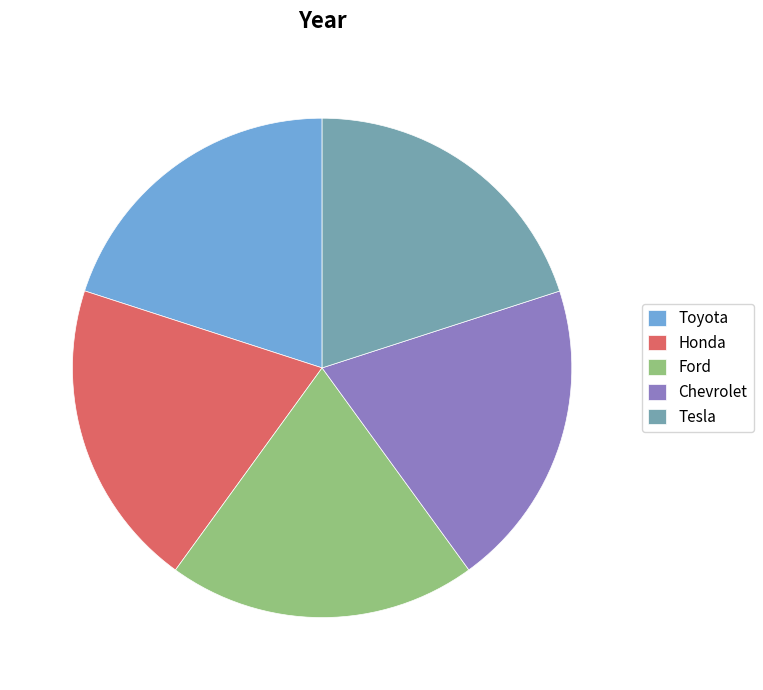

Does any single category account for the majority?

No